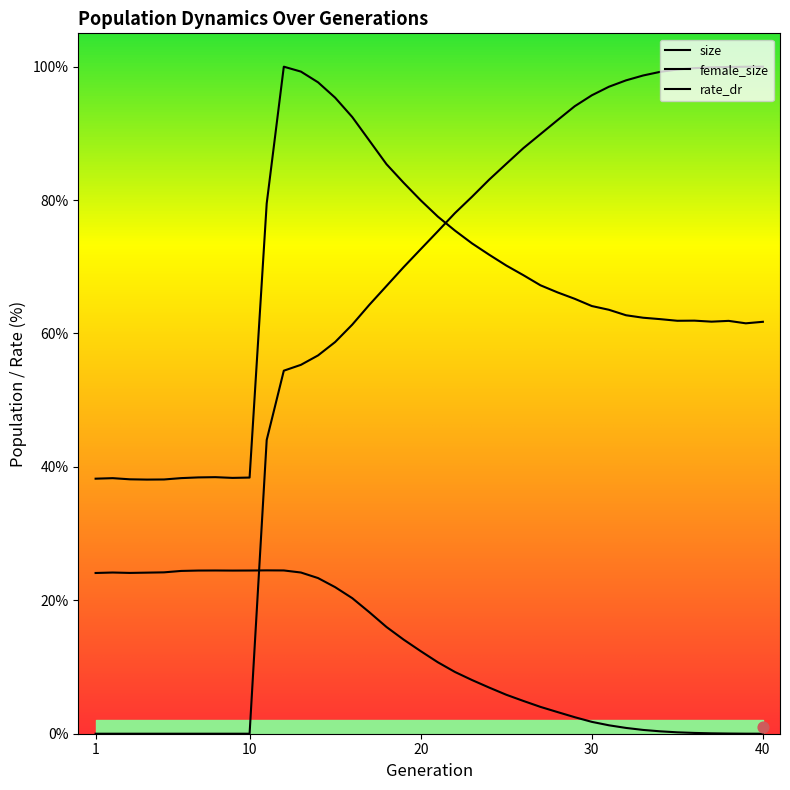

Is the value of female_size at 22 greater than the value of rate_dr at 12?

No